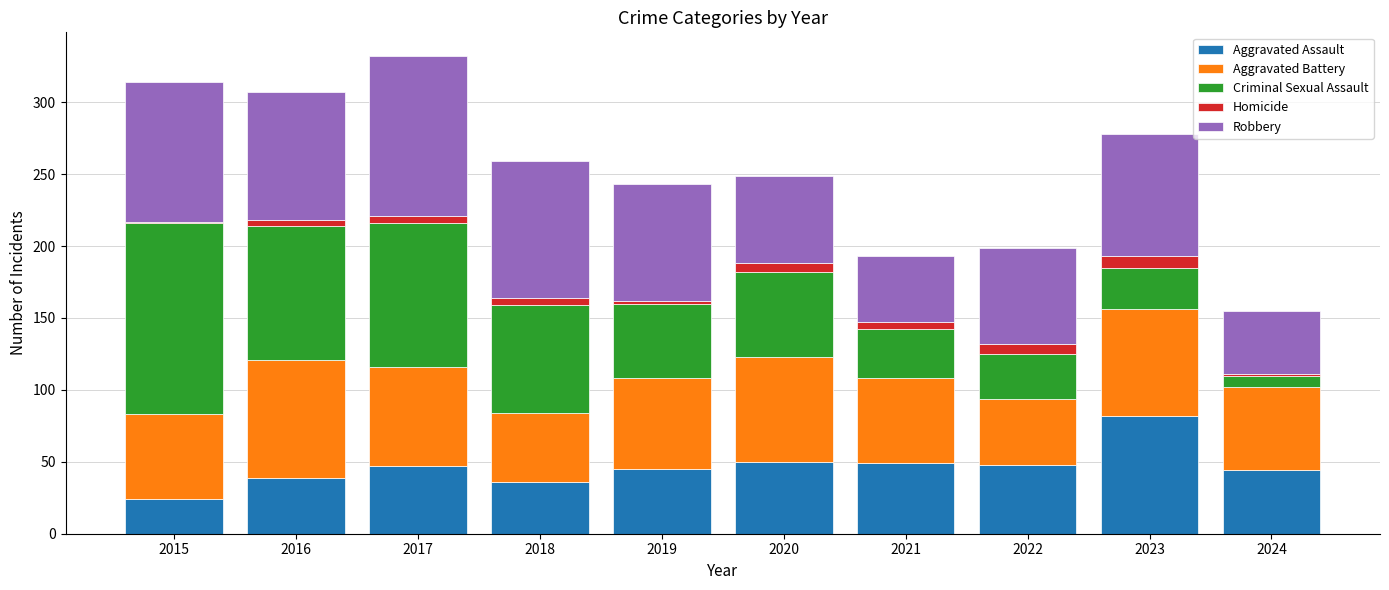

At which label does Aggravated Assault reach its peak?

2023